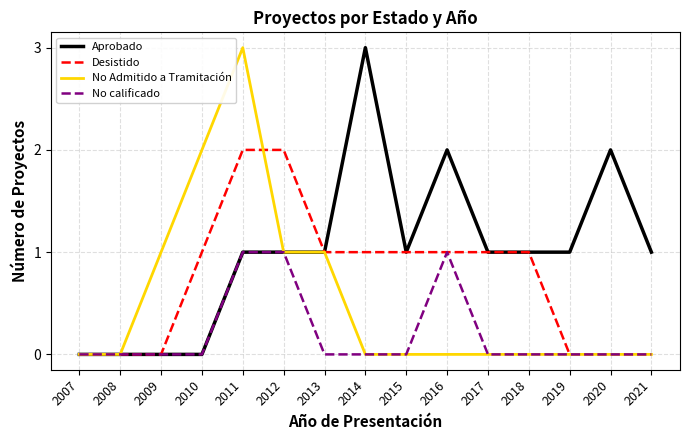

How many lines are shown in the chart?

4